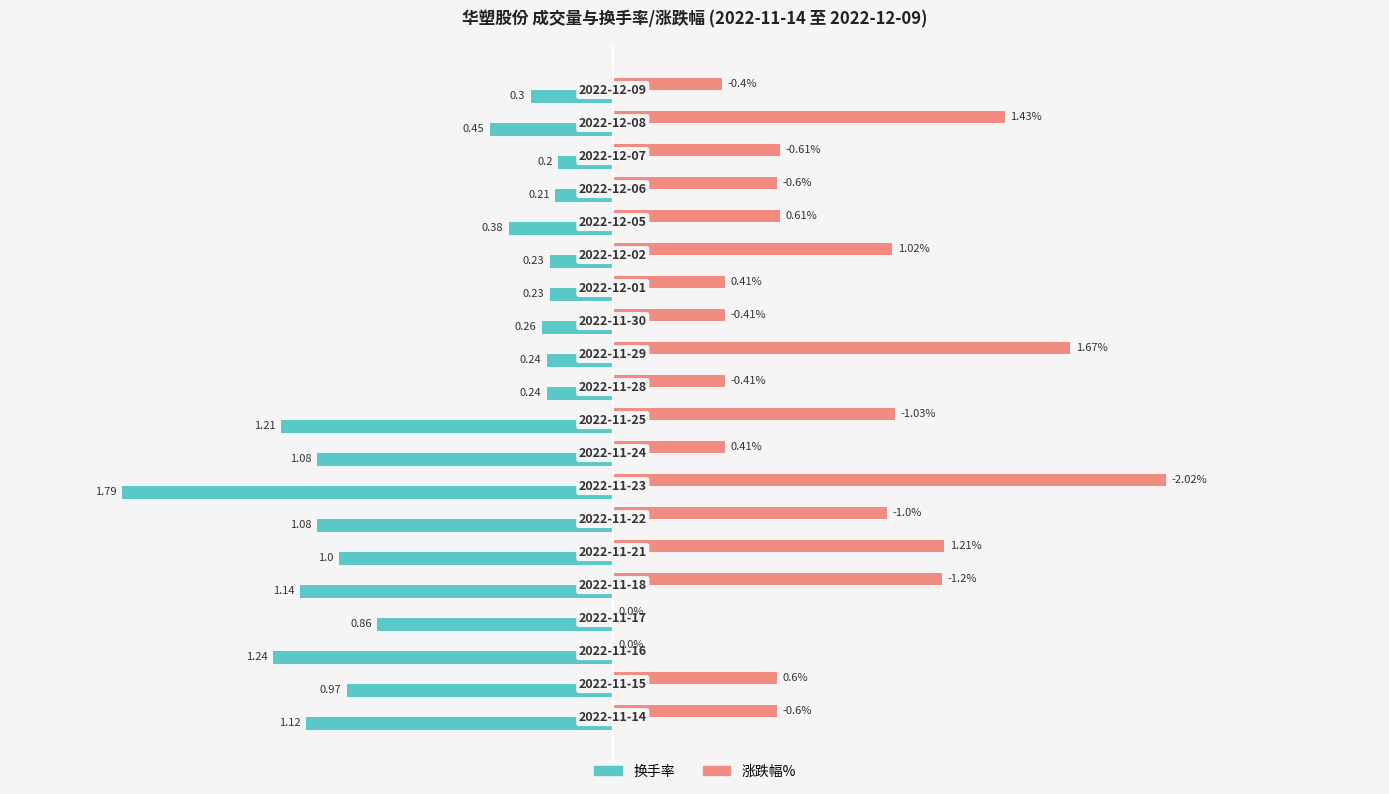

Which series has the largest total across all categories?

涨跌幅%